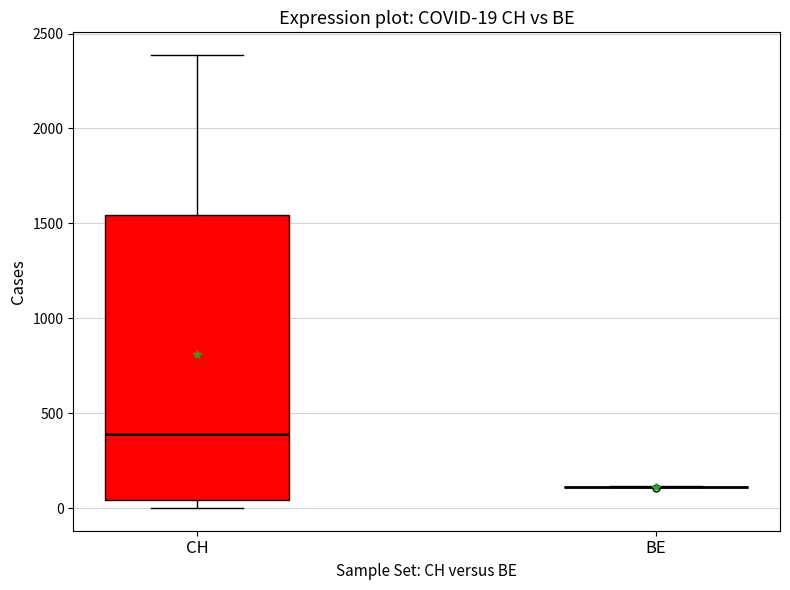

Comparing the boxes themselves (not the whiskers), which one is the tallest?

CH